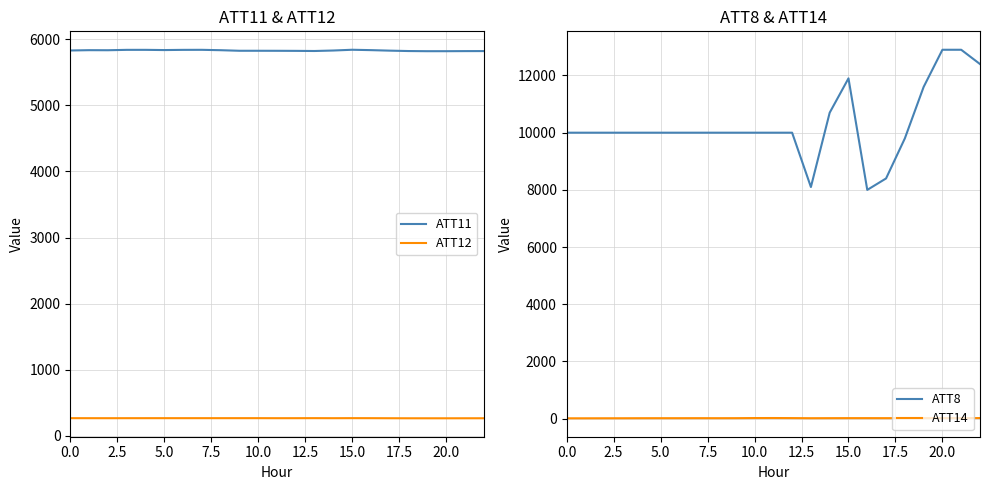

Reading right to left, extract all data points from this chart.

ATT11: 5823.7	5823.2	5822.0	5821.9	5824.3	5830.3	5838.1	5843.7	5832.3	5825.0	5826.9	5828.0	5828.4	5828.4	5837.1	5842.8	5842.1	5839.1	5842.4	5842.3	5836.5	5837.4	5832.7
ATT12: 262.7	262.6	262.2	262.3	262.4	263.1	264.0	264.3	263.6	264.4	263.8	263.6	264.2	264.2	264.0	264.1	264.0	264.1	264.0	263.9	263.6	263.9	264.2
ATT8: 12400.0	12900.0	12900.0	11600.0	9800.0	8400.0	8000.0	11900.0	10700.0	8100.0	10000.0	10000.0	10000.0	10000.0	10000.0	10000.0	10000.0	10000.0	10000.0	10000.0	10000.0	10000.0	10000.0
ATT14: 21.0	19.8	19.6	19.3	18.6	17.8	18.5	18.7	17.5	16.0	19.9	22.4	21.6	17.5	16.7	17.5	16.7	16.6	16.1	14.6	14.0	13.0	13.0